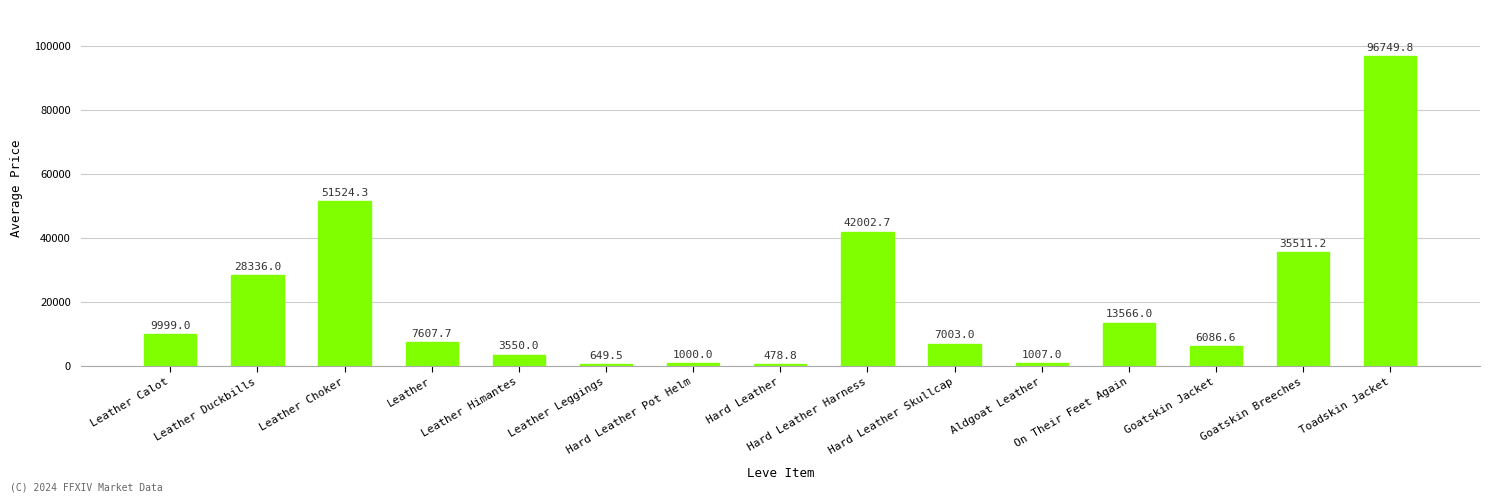

What is the difference between the maximum and minimum values?

96270.9